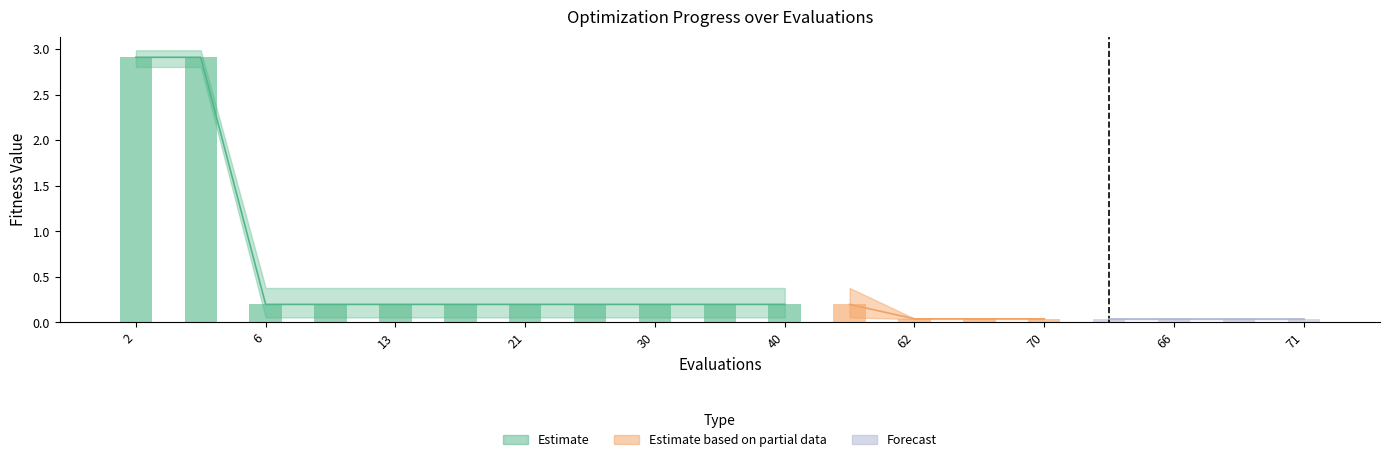

Reading left to right, list all the values displayed in this chart.

mean: 2=2.9	4=2.9	6=0.2	9=0.2	13=0.2	17=0.2	21=0.2	25=0.2	30=0.2	35=0.2	40=0.2	50=0.2	62=0.0	66=0.0	70=0.0	71=0.0	66=0.0	69=0.0	71=0.0
best: 2=2.8	4=2.8	6=0.1	9=0.1	13=0.1	17=0.1	21=0.1	25=0.1	30=0.1	35=0.1	40=0.1	50=0.1	62=0.0	66=0.0	70=0.0	71=0.0	66=0.0	69=0.0	71=0.0
worst: 2=3.0	4=3.0	6=0.4	9=0.4	13=0.4	17=0.4	21=0.4	25=0.4	30=0.4	35=0.4	40=0.4	50=0.4	62=0.0	66=0.0	70=0.0	71=0.0	66=0.0	69=0.0	71=0.0